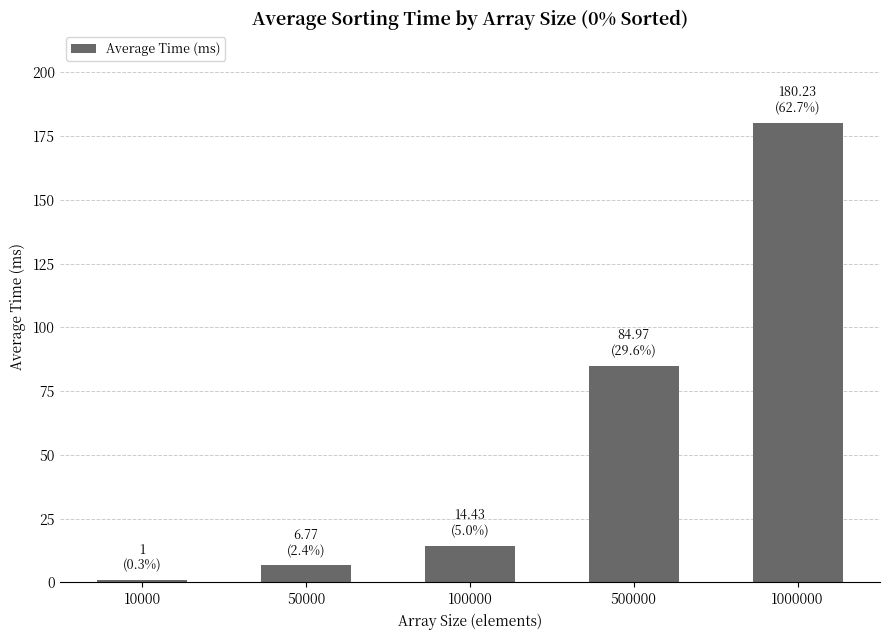

Reading right to left, what are all the values shown in this chart?

1000000=180.2	500000=85.0	100000=14.4	50000=6.8	10000=1.0